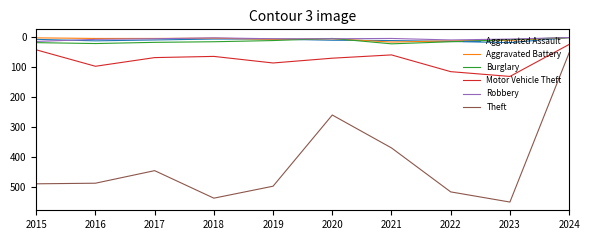

True or false: Aggravated Assault and Motor Vehicle Theft cross at least once.

False